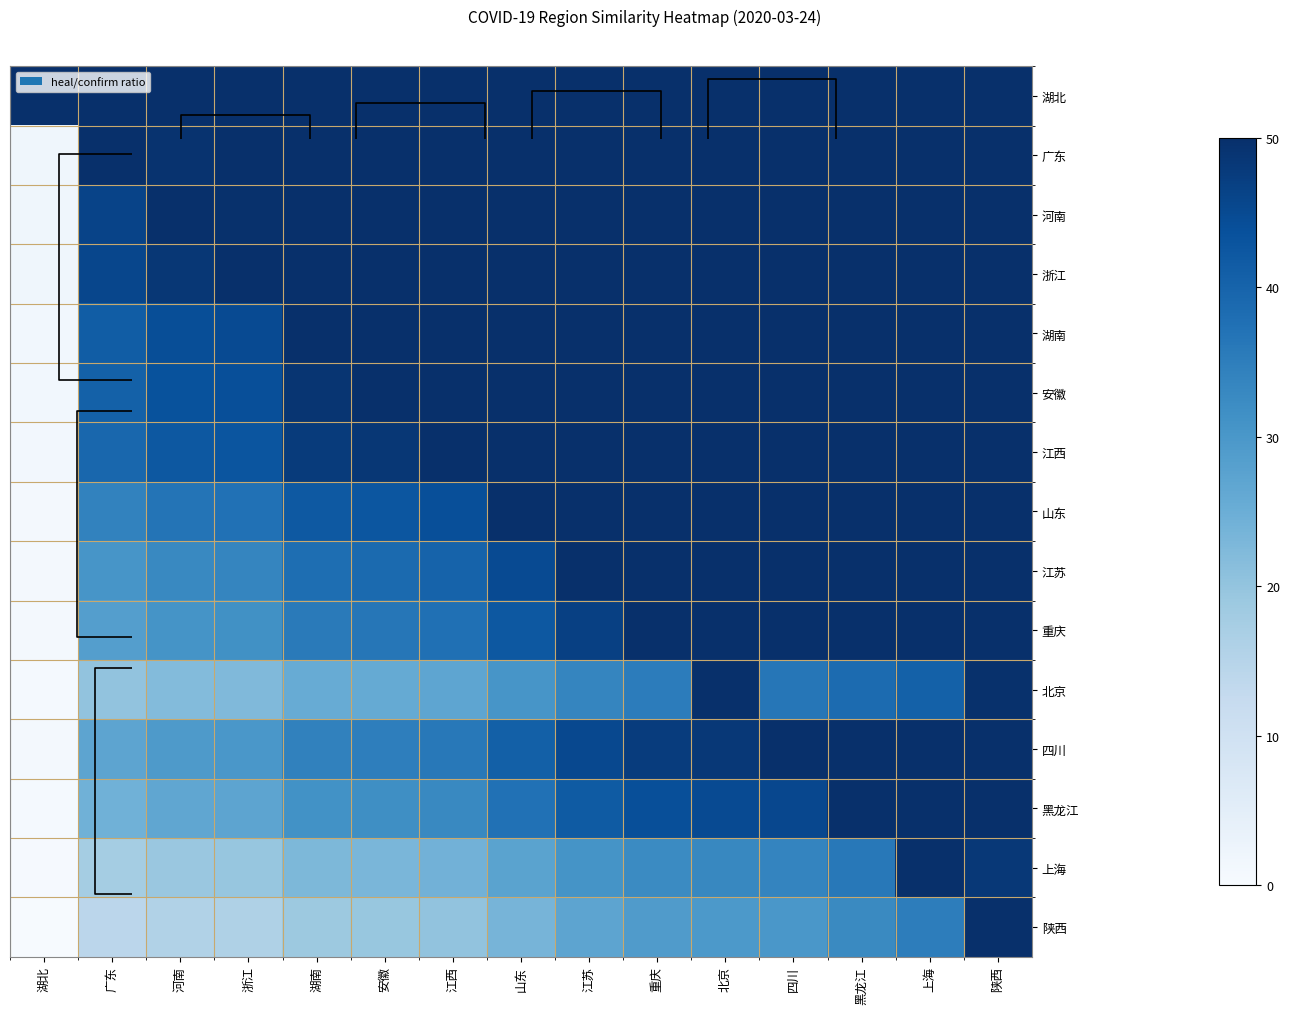

The value of 四川 at 重庆 is 25.6. True or false?

False